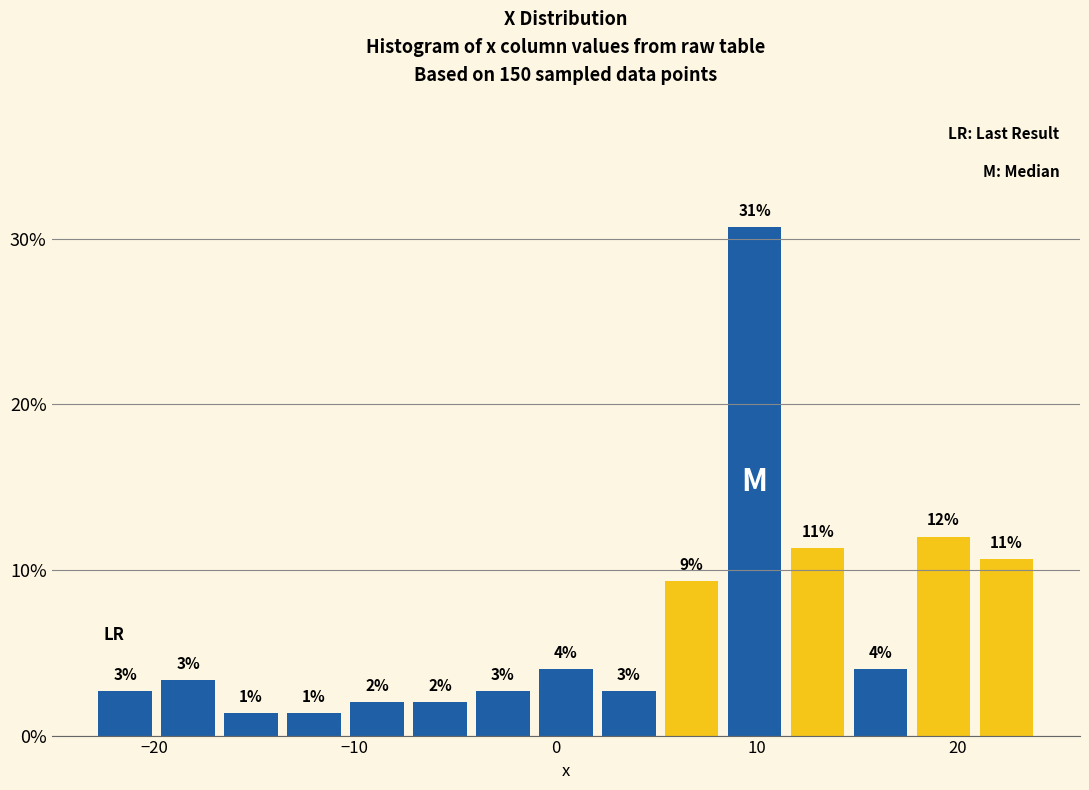

Read against the x-axis, roughly where is the centre of the tallest bar?

10